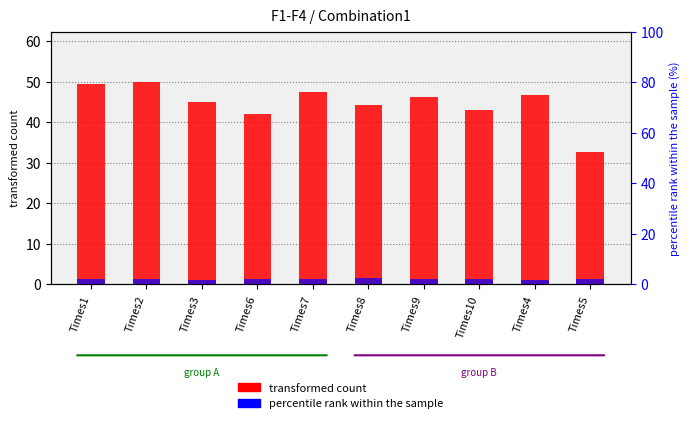

Rank the series by their average value, from highest to lowest.

F4 (transformed count), F2 (percentile rank)